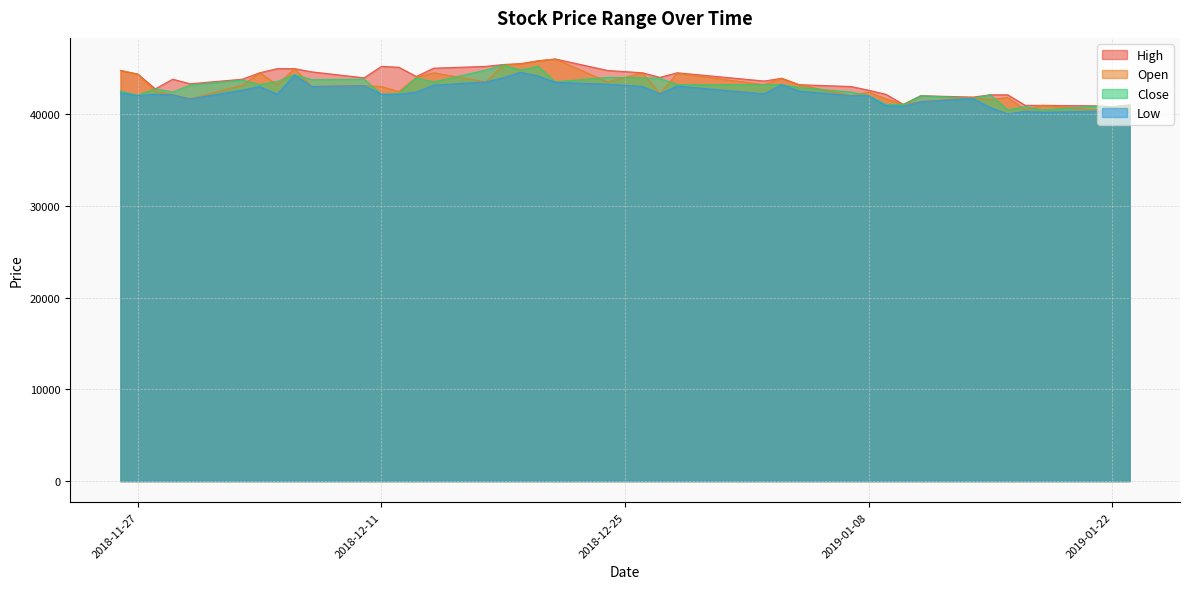

Reading left to right, list all the values displayed in this chart.

High: 44750	44350	42750	43800	43300	43800	44500	44950	44950	44600	43950	45200	45100	44100	45000	45200	45400	45500	45800	46000	44750	44500	44000	44500	43600	43900	43200	43000	42600	42150	41050	42000	41850	42100	42100	40950	40950	40900	40800	41000
Open: 44750	44350	42500	42100	41650	43150	44500	43200	44950	43000	43100	43000	42450	44000	44500	43500	45350	45450	45800	46000	43500	44500	42250	44450	43200	43900	43200	42000	42400	41650	41050	41350	41800	41600	41800	40450	40950	40450	40400	40800
Close: 42500	42050	42750	42400	43150	43700	43200	43550	44300	43750	43800	42150	42250	43950	43500	44800	45350	44800	45200	43500	44000	43950	43900	43200	43200	43200	42900	42400	42000	41050	41050	42000	41700	42100	40450	40800	40450	40850	40750	40950
Low: 42300	42000	42150	42100	41650	42600	43000	42150	44250	43000	43100	42150	42150	42400	43150	43500	43950	44550	44150	43450	43250	43000	42200	43050	42200	43200	42500	42000	42000	40900	40850	41350	41700	40700	40000	40300	40200	40300	40400	40200